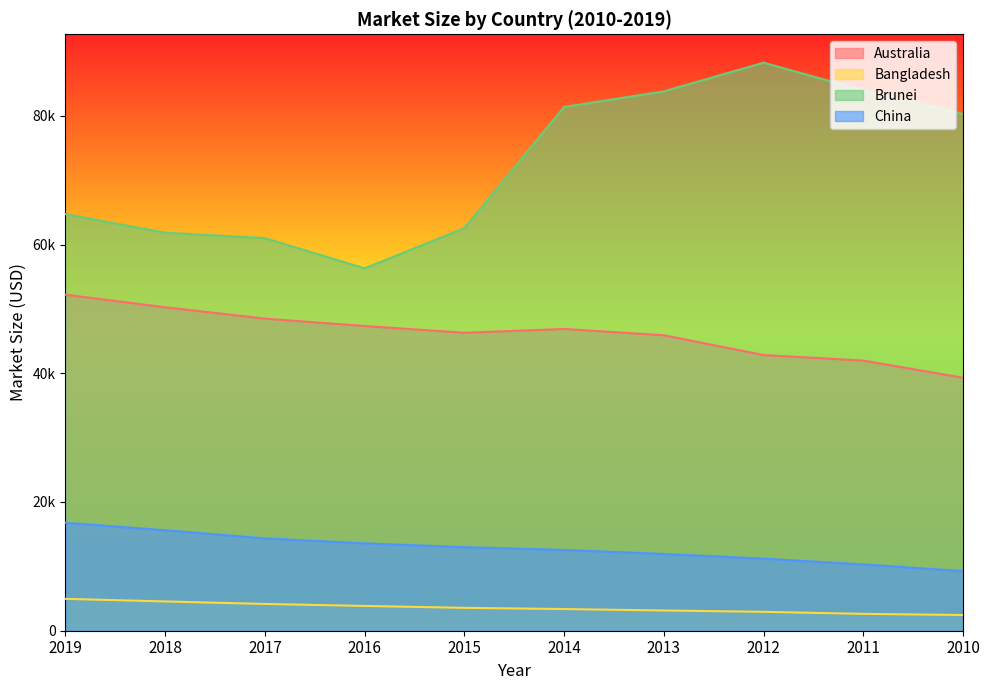

The value of China at 2012 is 11197.6. True or false?

True